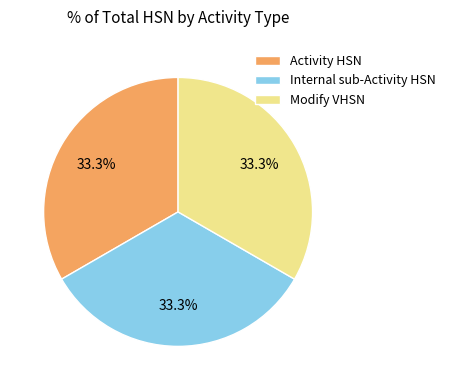

Combined, do Internal sub-Activity HSN and Activity HSN account for over 50%?

Yes